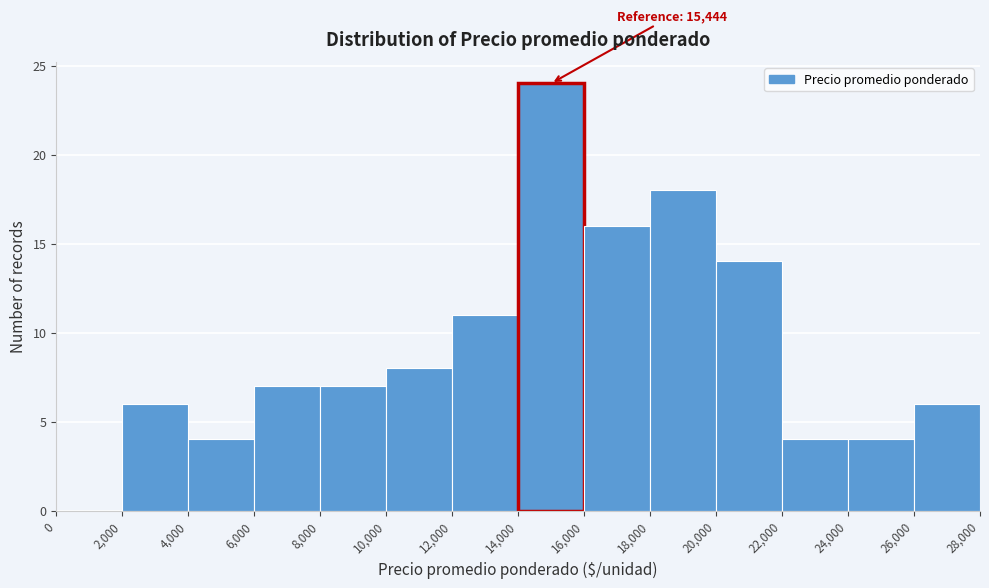

Which range on the x-axis has the tallest bar?

14,000 to 16,000